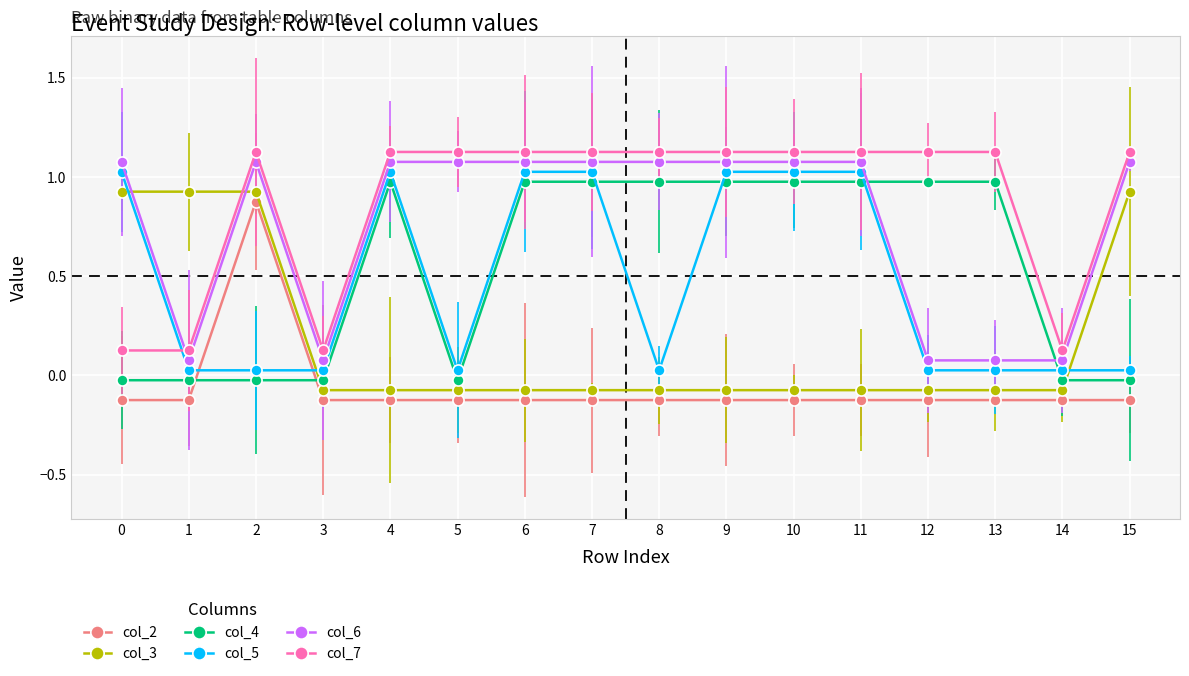

The col_6 series shows 1.9 at 2. True or false?

False